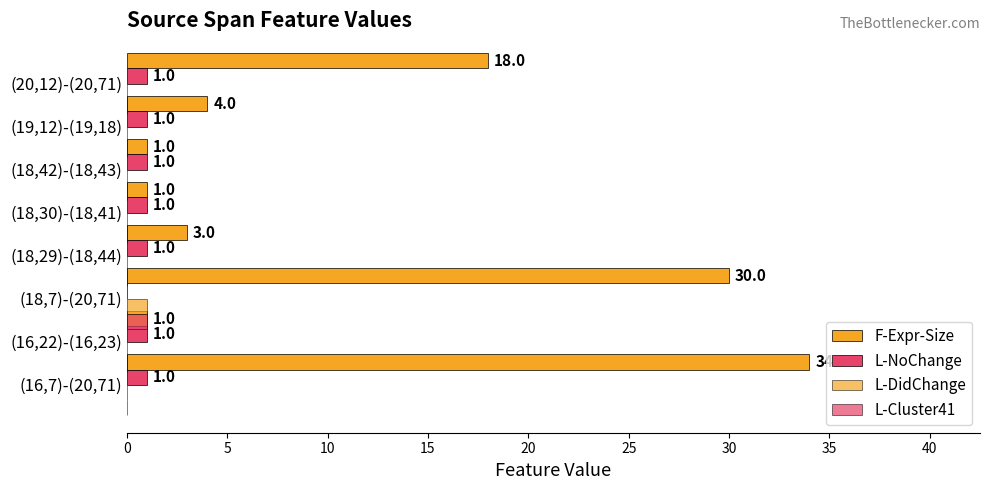

Does the chart contain stacked bars?

No